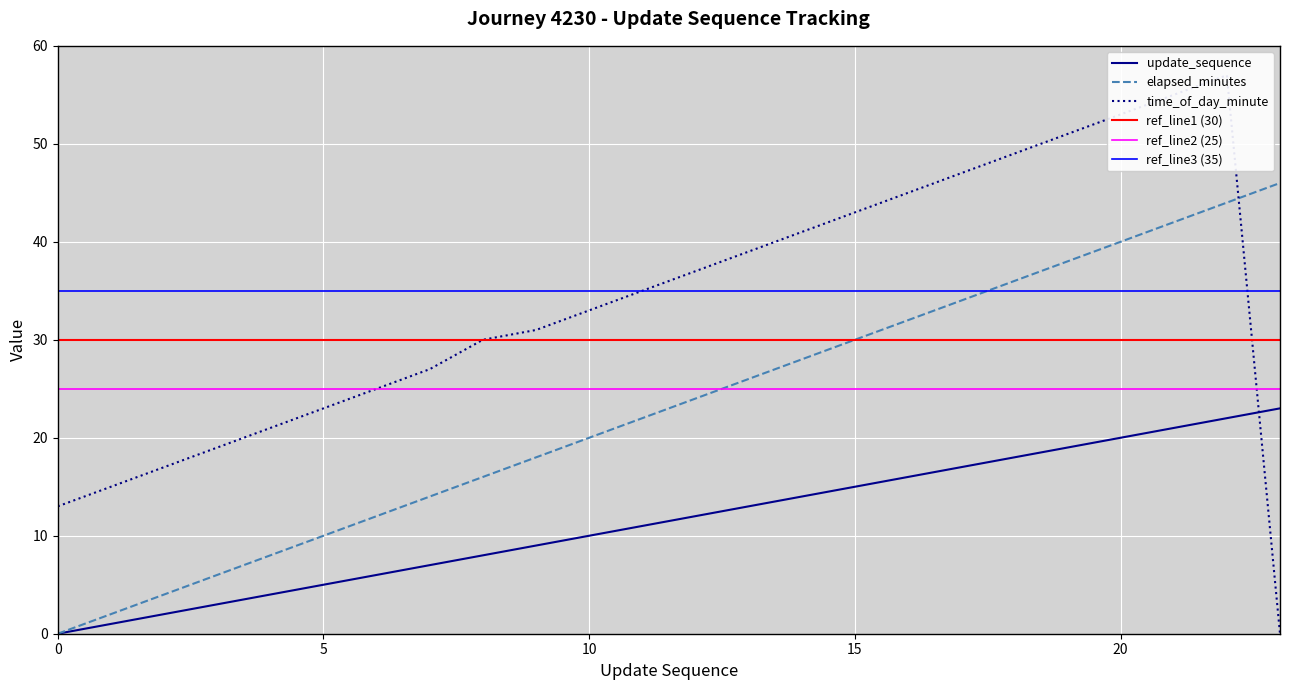

Where does the time_of_day_minute series first go above 35?

12